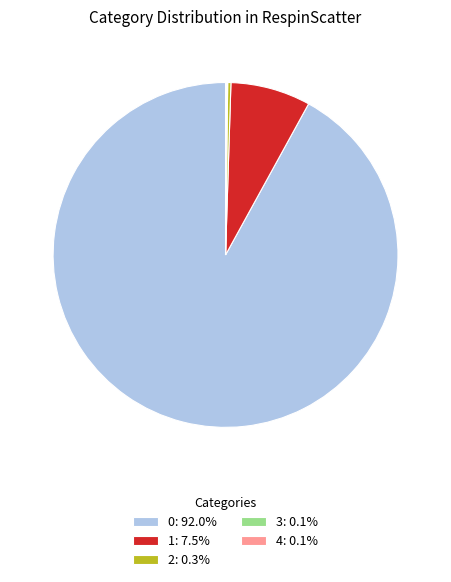

Is there a majority slice in this chart?

Yes